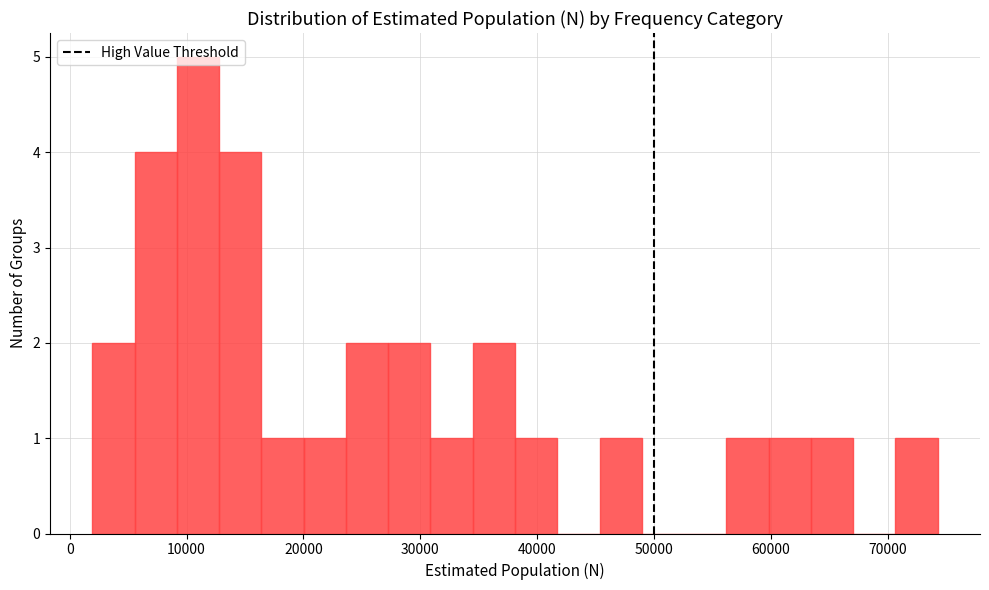

Read against the x-axis, roughly where is the centre of the tallest bar?

11000